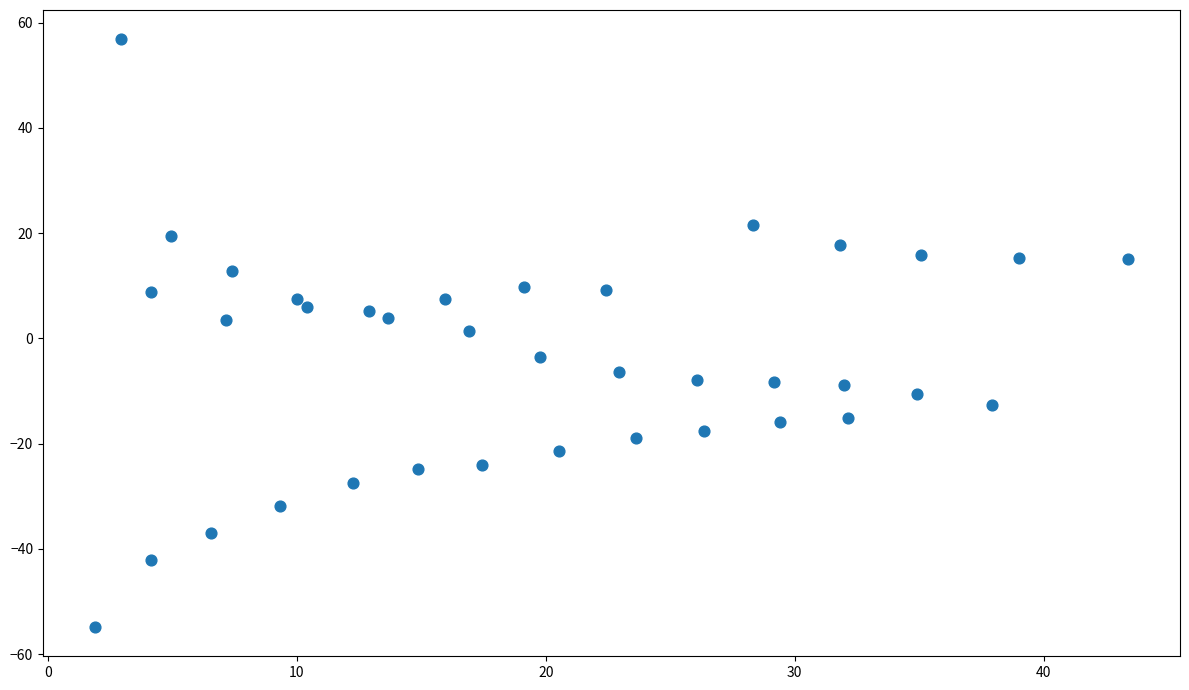

What is the range of Y values (max minus min)?

111.6